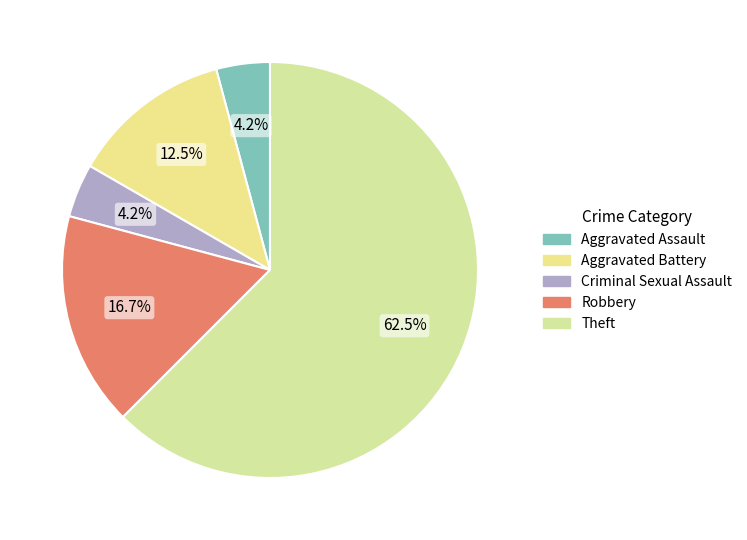

To the nearest percent, what is the difference between the largest and smallest slice percentages?

58%